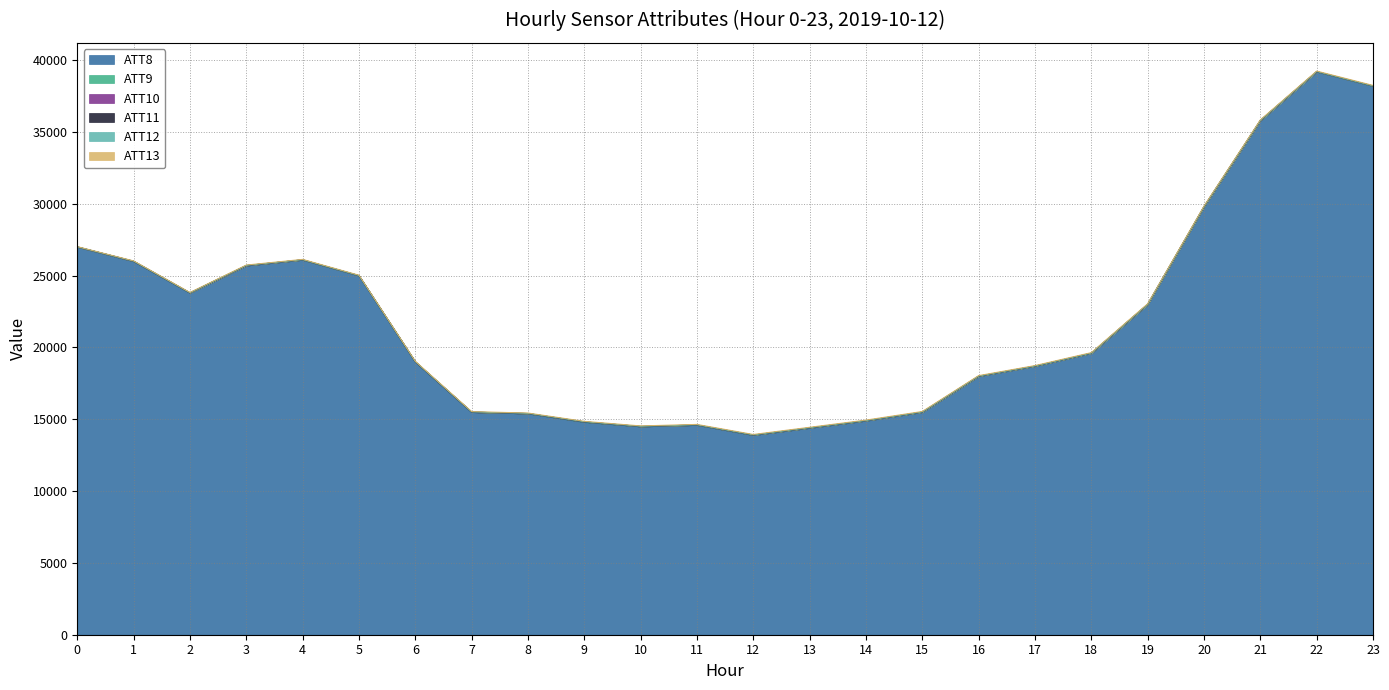

Reading left to right, list all the values displayed in this chart.

ATT8: 27000.0	26000.0	23800.0	25700.0	26100.0	25000.0	19000.0	15500.0	15400.0	14800.0	14500.0	14600.0	13900.0	14400.0	14900.0	15500.0	18000.0	18700.0	19600.0	23000.0	29800.0	35800.0	39200.0	38200.0
ATT9: -10.0	-10.0	-10.0	-10.0	-10.0	-10.0	-10.0	-9.0	-10.0	18.6	-10.0	1.4	-10.0	-10.0	-10.0	-10.0	-10.0	-10.0	-10.0	-10.0	-10.0	-10.0	-10.0	-10.0
ATT10: -10.0	-10.0	-10.0	-10.0	-10.0	-10.0	-10.0	-10.0	-10.0	-10.0	-10.0	-10.0	-10.0	-10.0	-10.0	-10.0	-10.0	-10.0	-10.0	-10.0	-10.0	-10.0	-10.0	-10.0
ATT11: -10.0	-10.0	-10.0	6.0	-10.0	-10.0	-10.0	-10.0	-10.0	-10.0	-10.0	-10.0	-10.0	-10.0	-10.0	-10.0	-10.0	-10.0	-10.0	-10.0	-10.0	-10.0	-10.0	-10.0
ATT12: 2.9	3.6	3.2	3.4	3.1	2.4	8.7	6.6	6.1	5.7	5.1	5.2	5.2	5.1	4.4	4.1	3.9	2.5	2.9	2.8	2.9	2.3	1.6	1.2
ATT13: 19.3	26.4	28.3	30.8	31.9	32.0	30.6	29.2	32.3	33.4	35.9	38.4	40.3	41.4	42.3	42.7	40.4	39.5	41.4	42.4	42.7	43.6	44.2	45.4